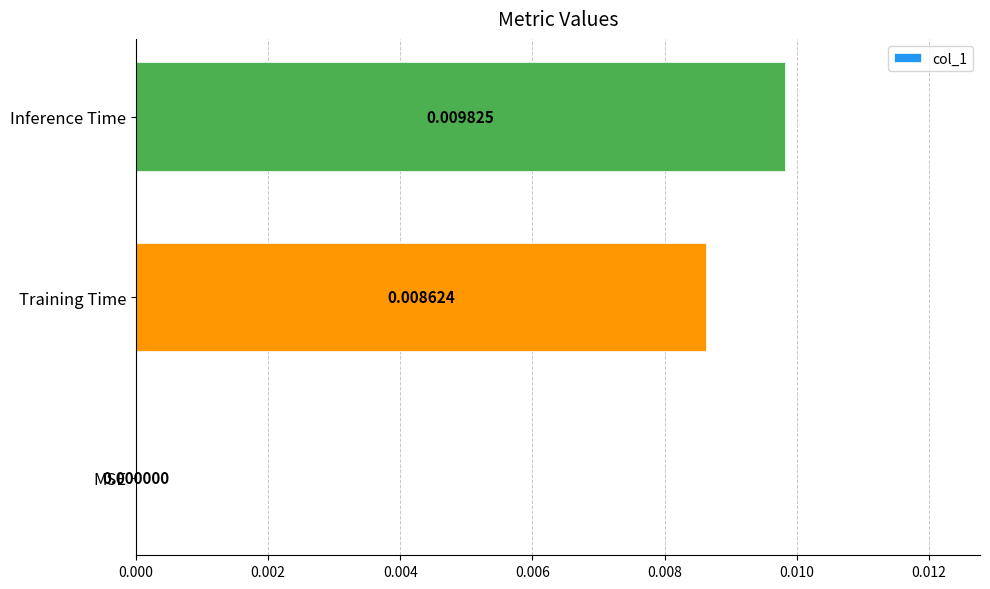

At which label is the value closest to 0?

MSE